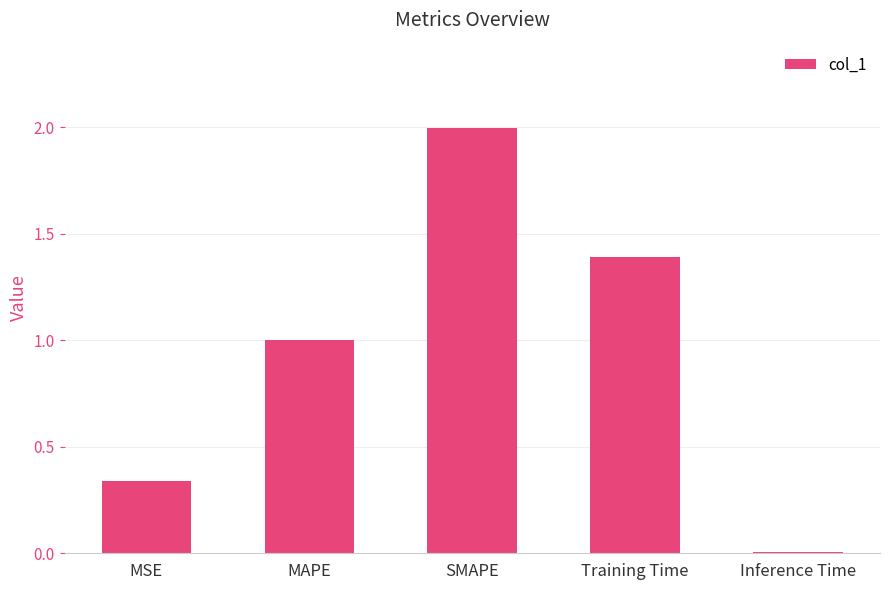

What is the sum of all values?

4.7